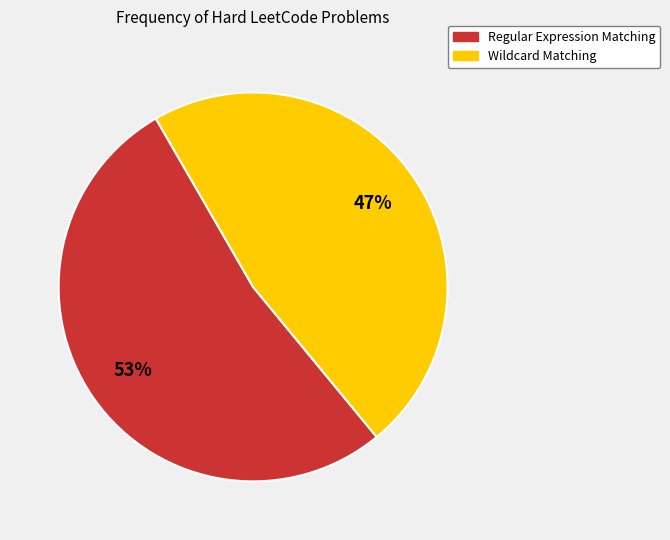

The Regular Expression Matching slice represents 45% of the pie. True or false?

False